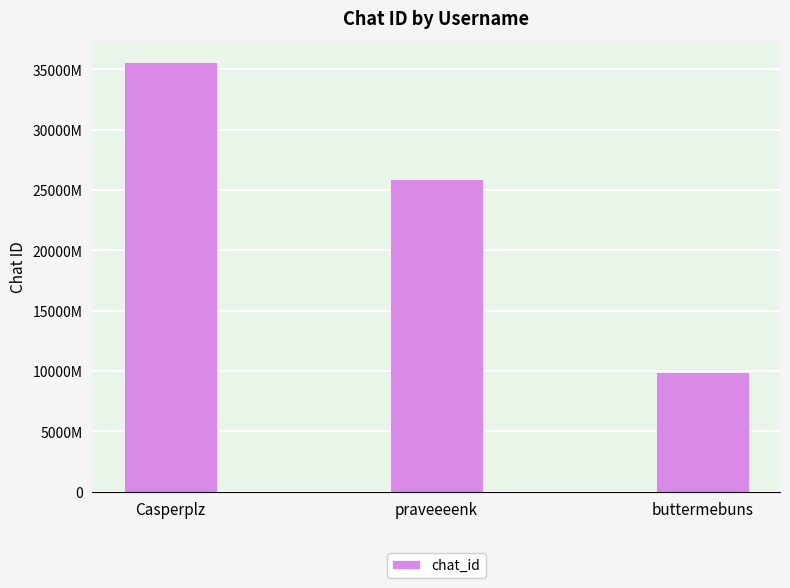

What is the maximum value shown in the chart?

355739375